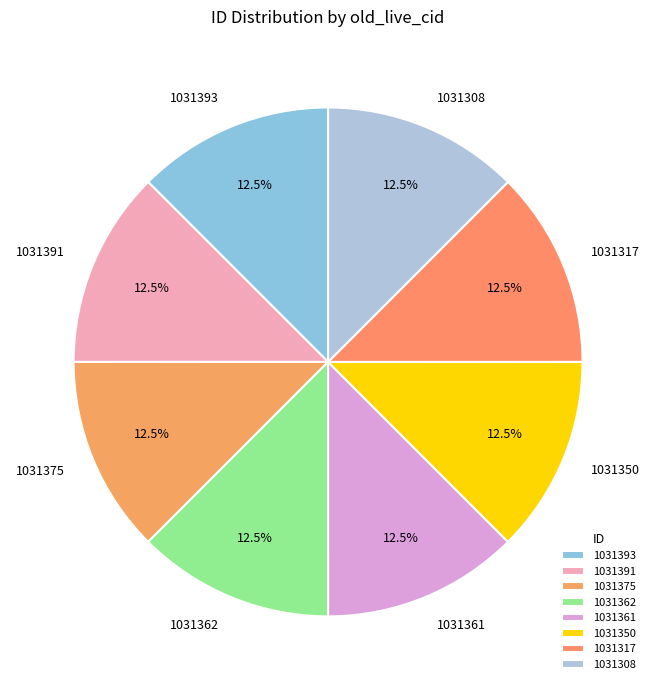

What is the ratio of the value at 1031308 to the value at 1031391?

1.0